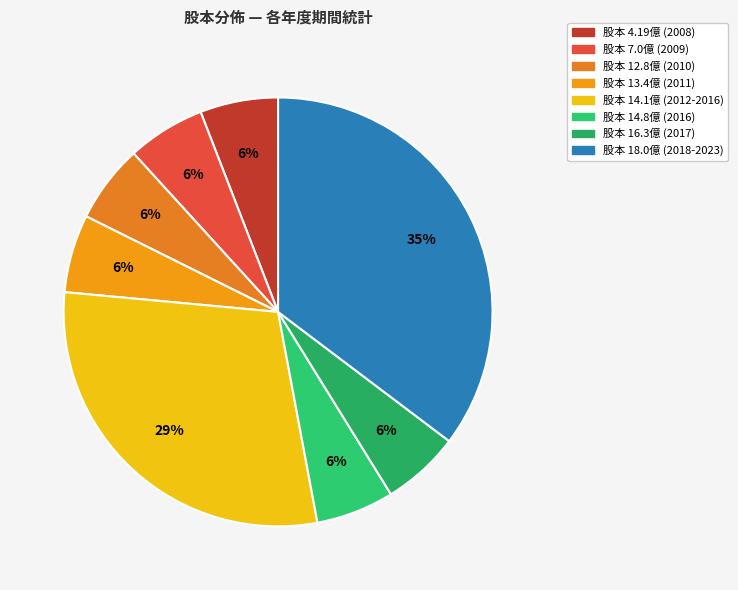

How many slices are in this pie chart?

8